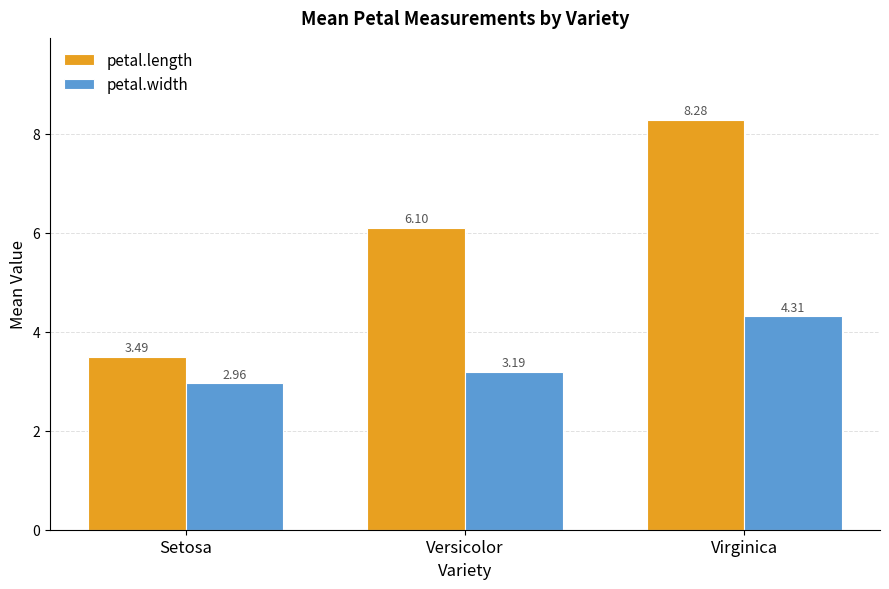

At which label does petal.width first exceed 3?

Versicolor